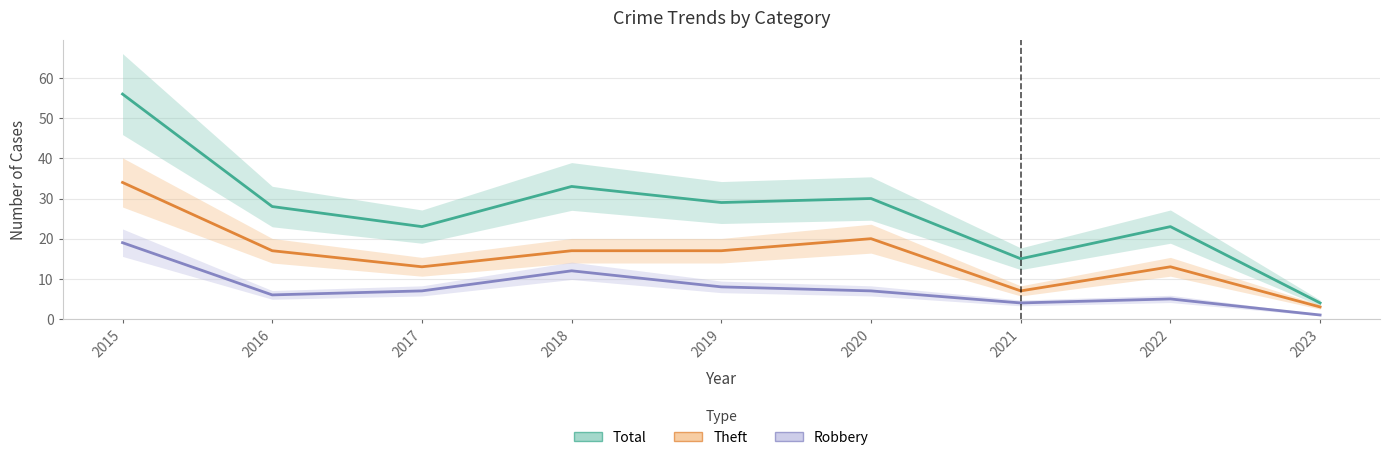

What is the smallest value displayed?

1